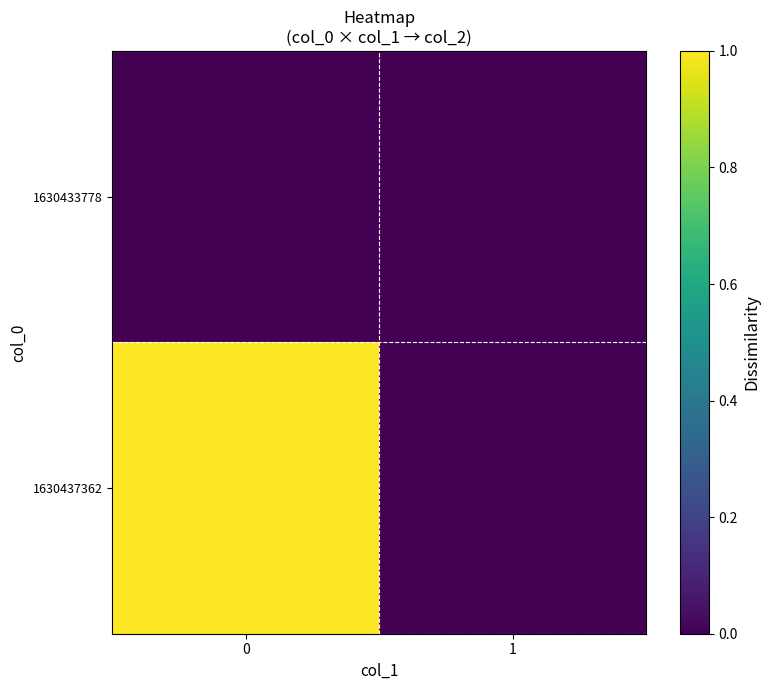

Which series has the widest spread of values?

1630437362